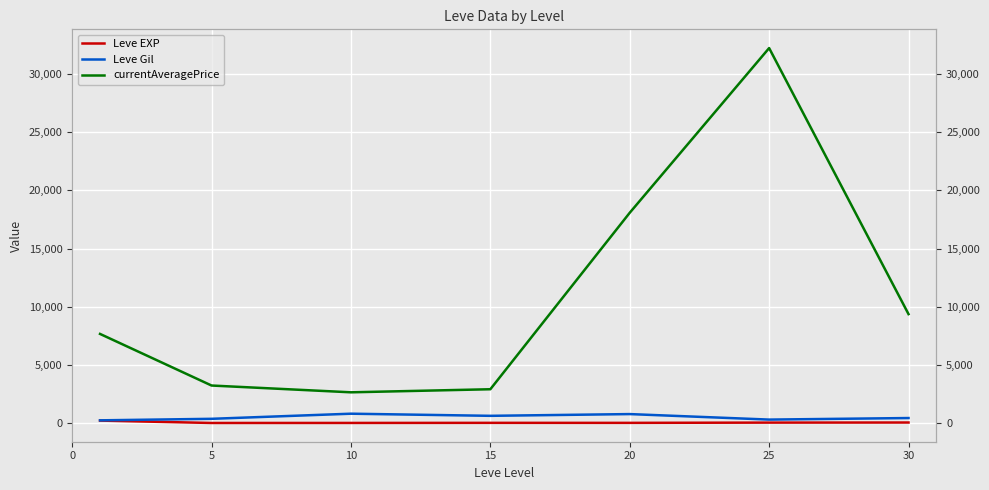

At which label does Leve Gil first exceed 430?

10